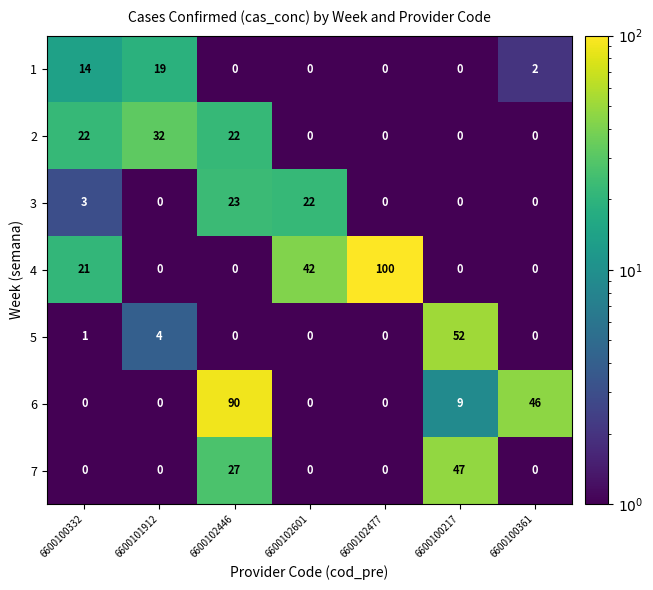

True or false: 6 has a value of 0 at 6600101912.

True